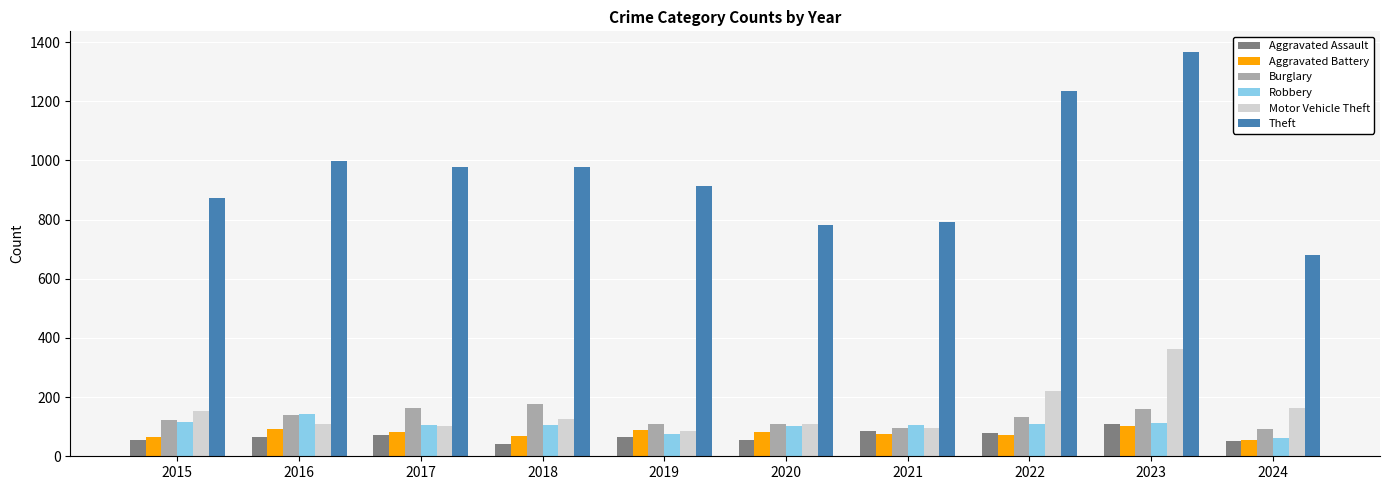

True or false: Burglary has a value of 76 at 2017.

False